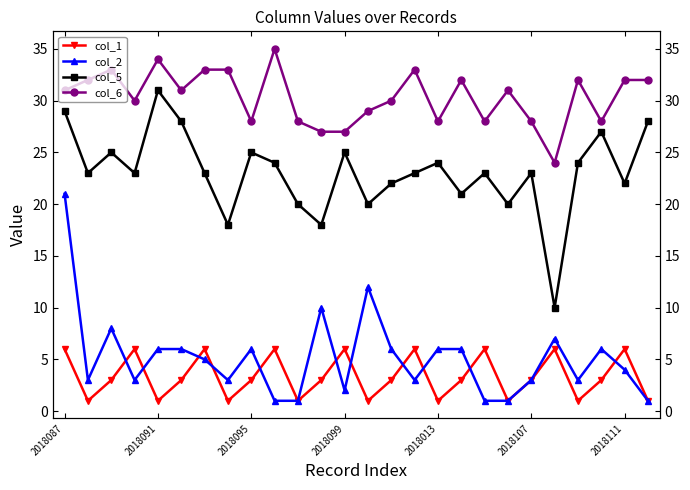

Does the chart have visible grid lines?

No